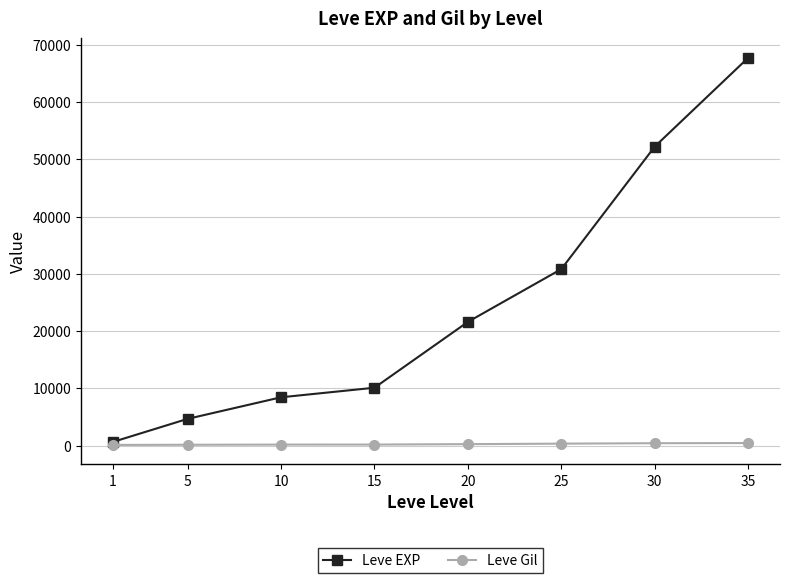

At 25, list the series in order from smallest to largest.

Leve Gil, Leve EXP